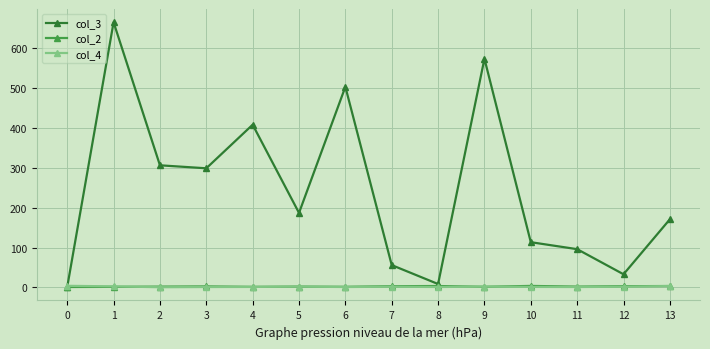

Is it true that col_3 equals 171.4 at 10?

False